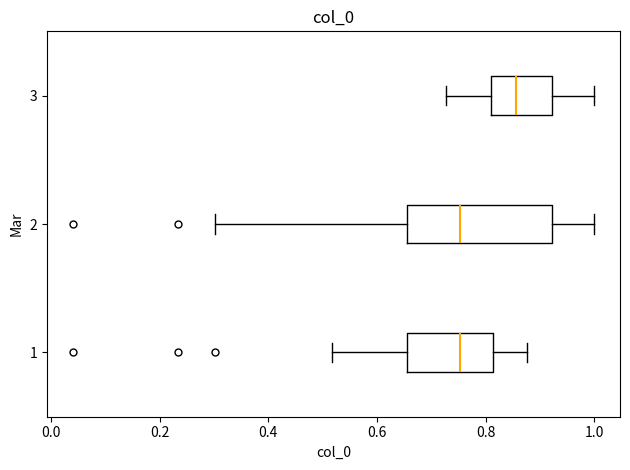

Which box is the widest, from its left edge to its right edge?

2